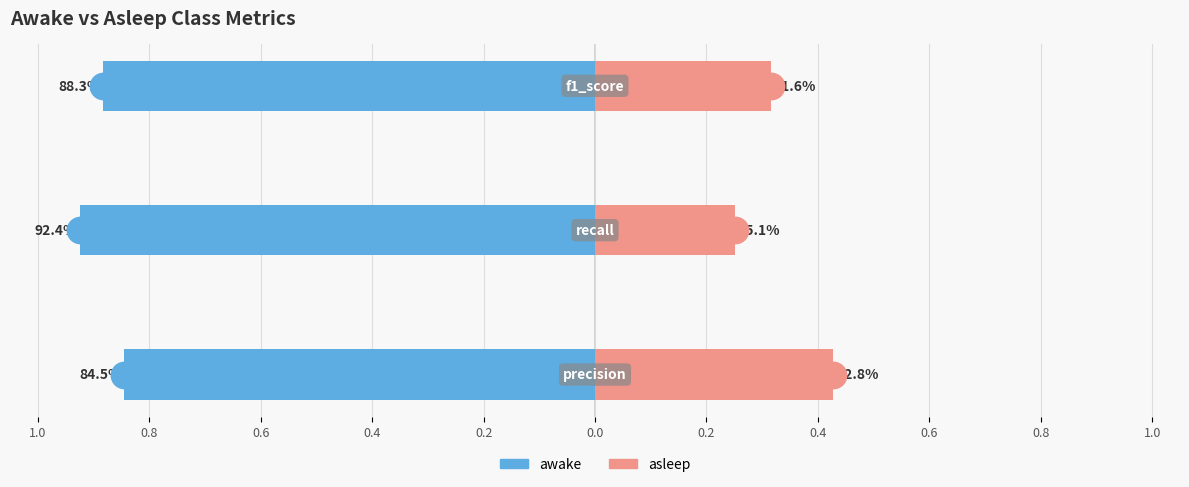

Is the value of asleep at 0.8 greater than the value of awake at 0.6?

Yes